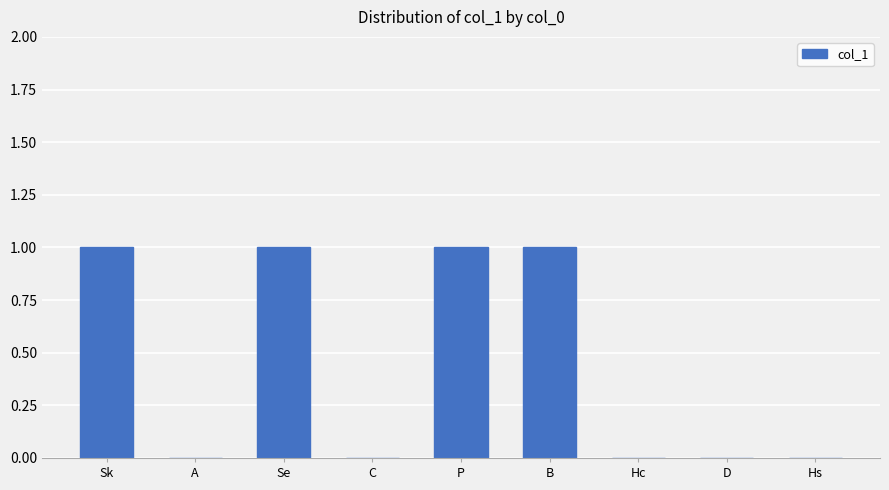

Is it true that the value at Hs is 0?

True